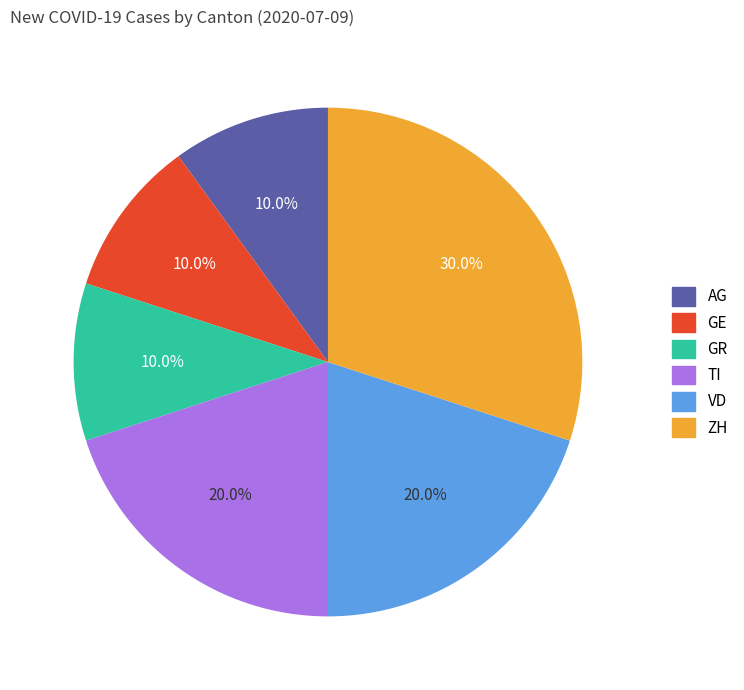

Approximately how many times larger is the value at ZH compared to TI?

1.5